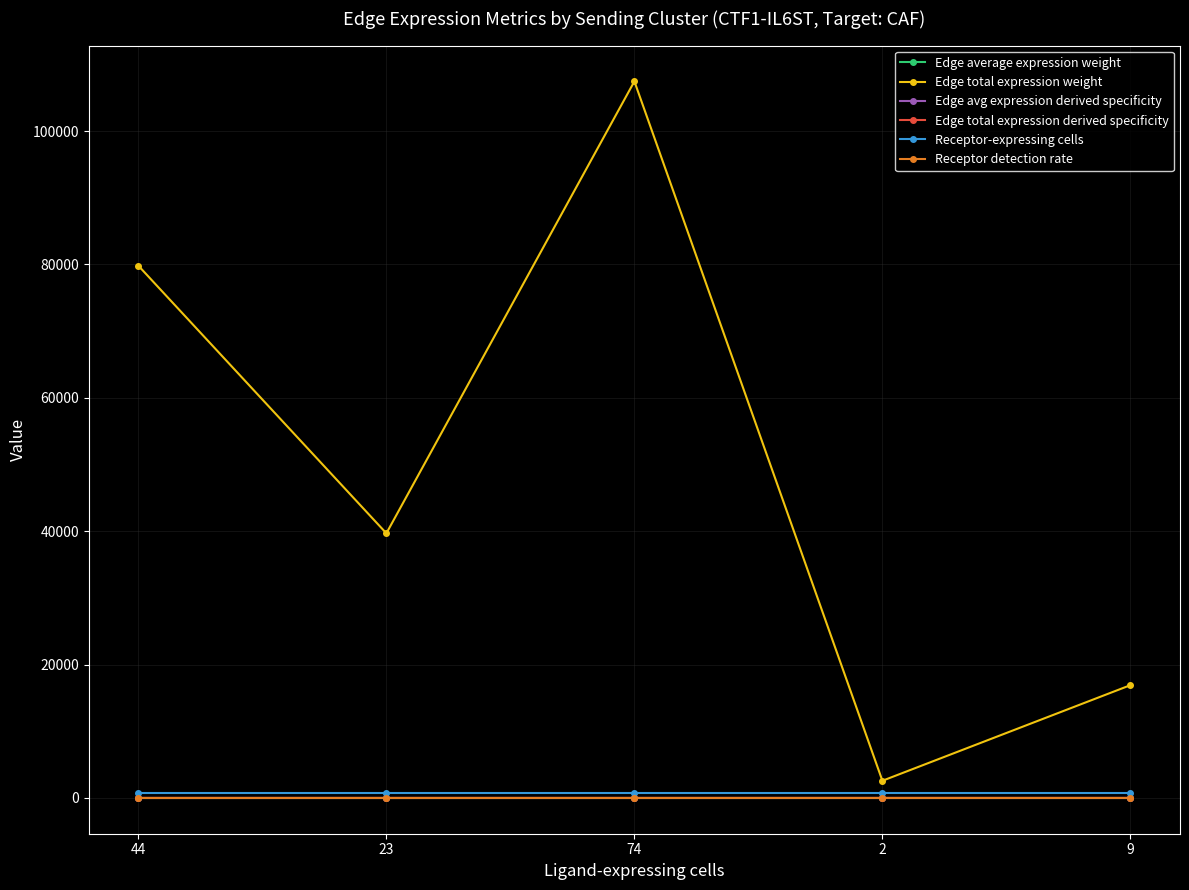

What is the spread (max minus min) of values at 44?

79814.1